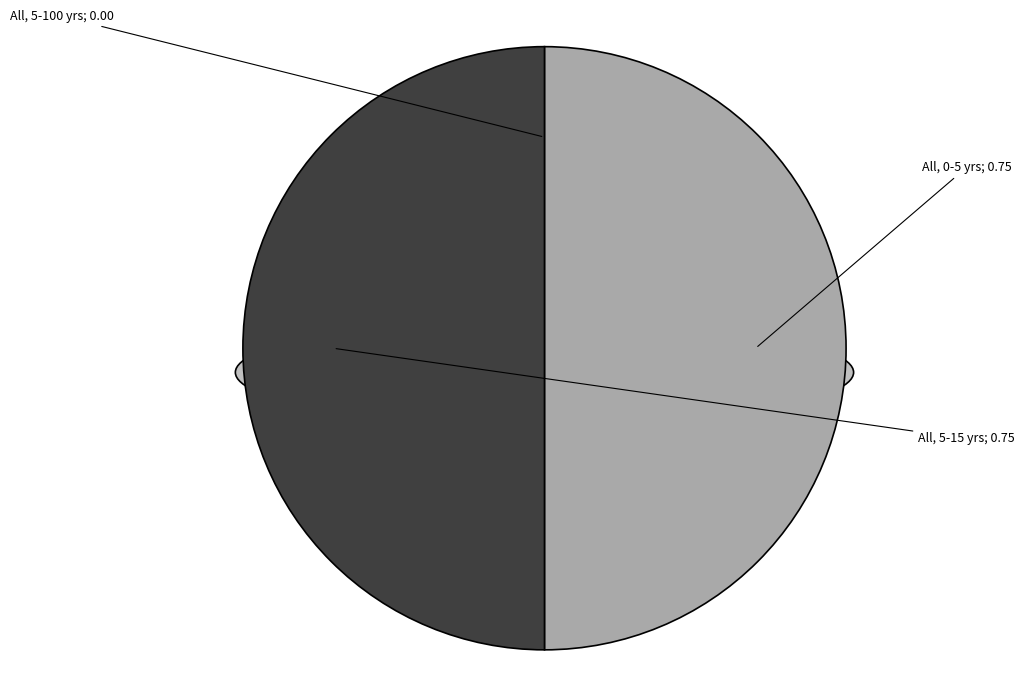

To the nearest percent, what is the difference between the All (5-100) and All (5-15) slice percentages?

50%